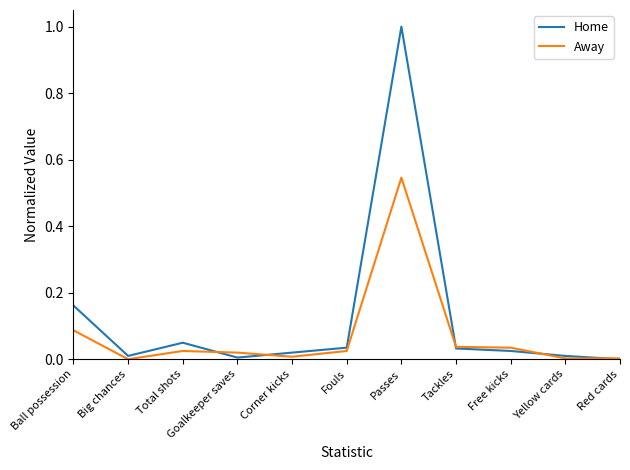

How many distinct data groups are displayed?

2